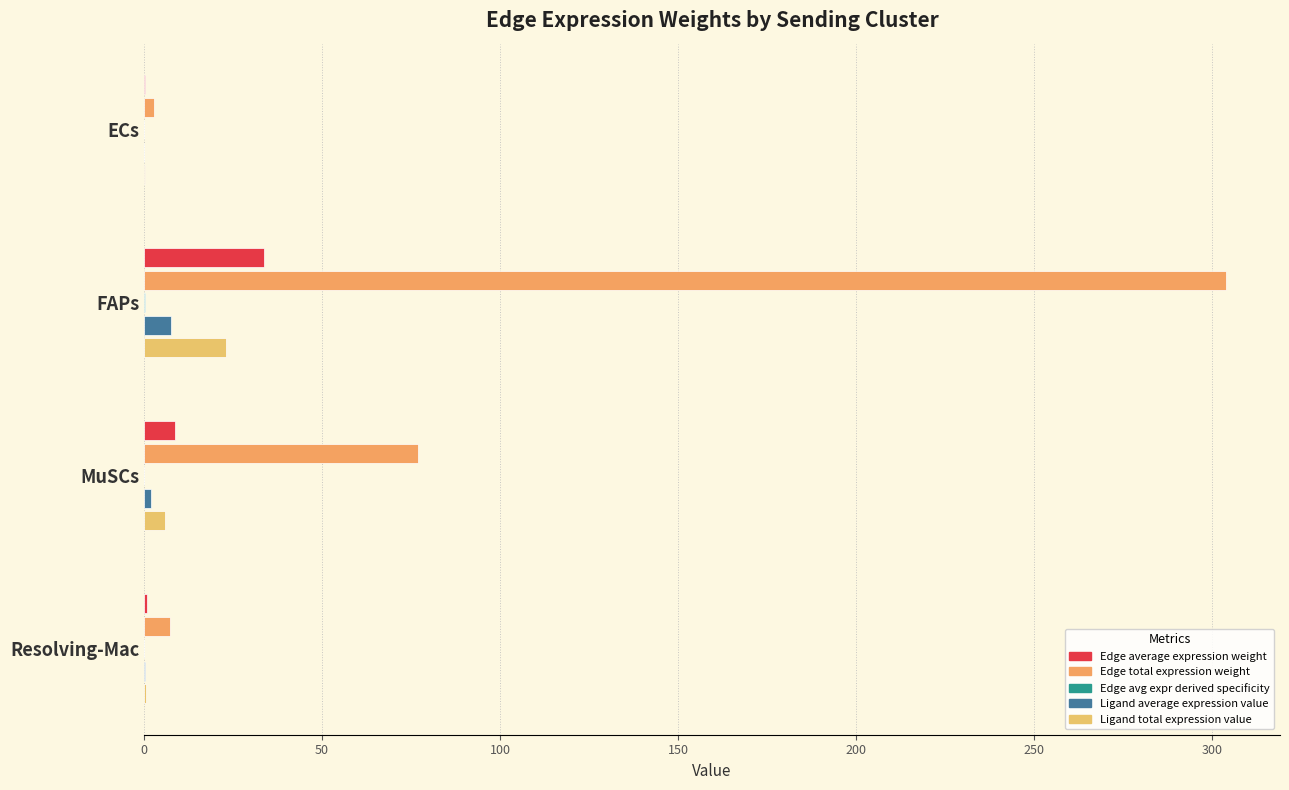

Count the number of data series in this chart.

5